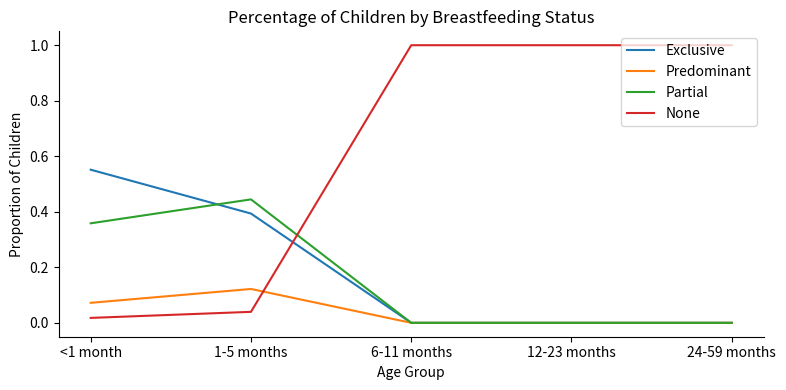

True or false: Predominant and None intersect in this chart.

True